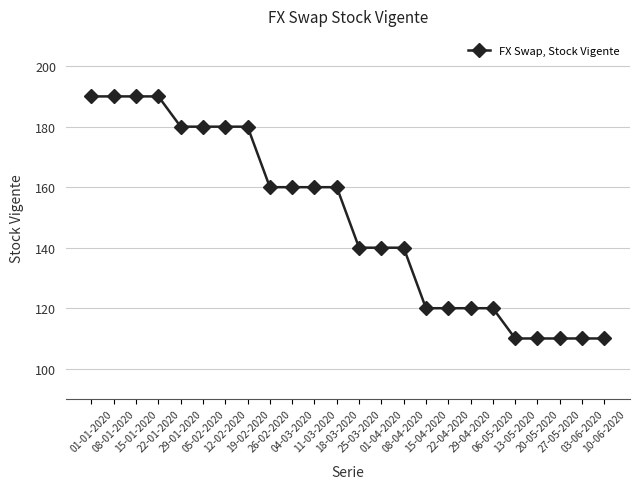

Reading left to right, extract all data points from this chart.

01-01-2020=190	08-01-2020=190	15-01-2020=190	22-01-2020=190	29-01-2020=180	05-02-2020=180	12-02-2020=180	19-02-2020=180	26-02-2020=160	04-03-2020=160	11-03-2020=160	18-03-2020=160	25-03-2020=140	01-04-2020=140	08-04-2020=140	15-04-2020=120	22-04-2020=120	29-04-2020=120	06-05-2020=120	13-05-2020=110	20-05-2020=110	27-05-2020=110	03-06-2020=110	10-06-2020=110